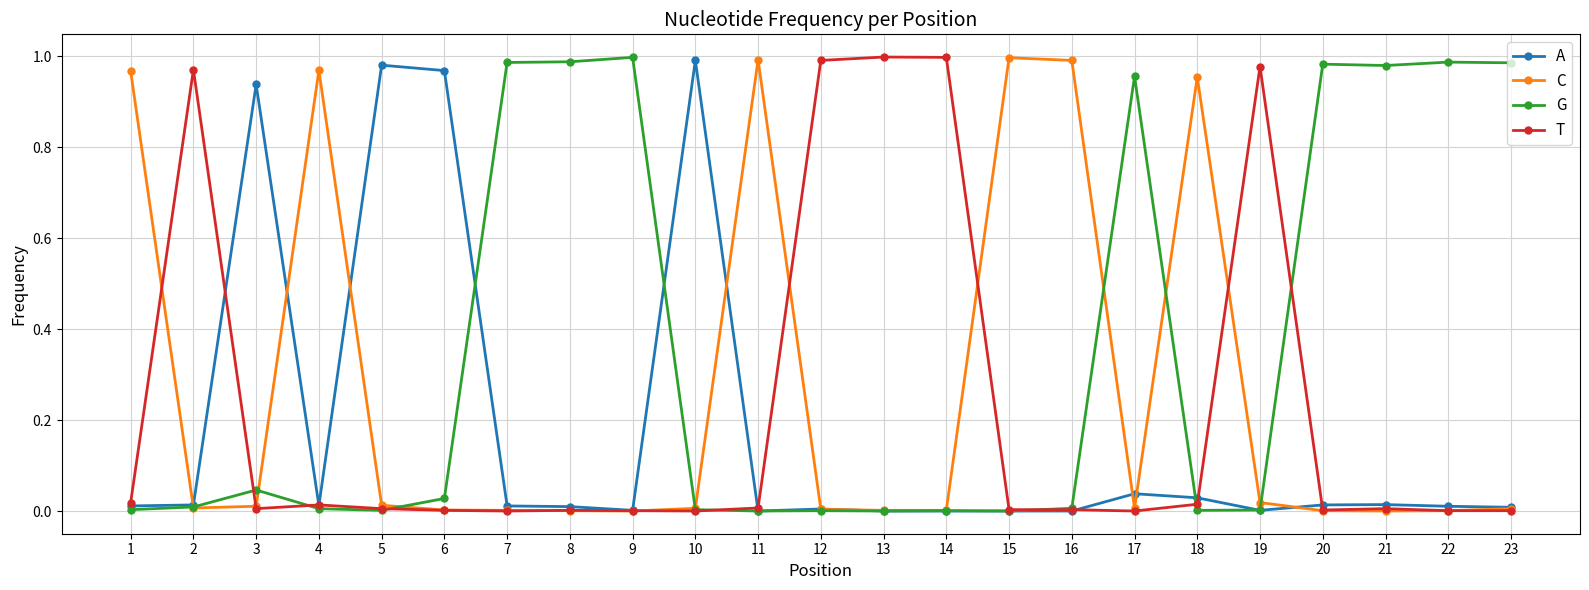

Is this an area chart (filled region under the line)?

No